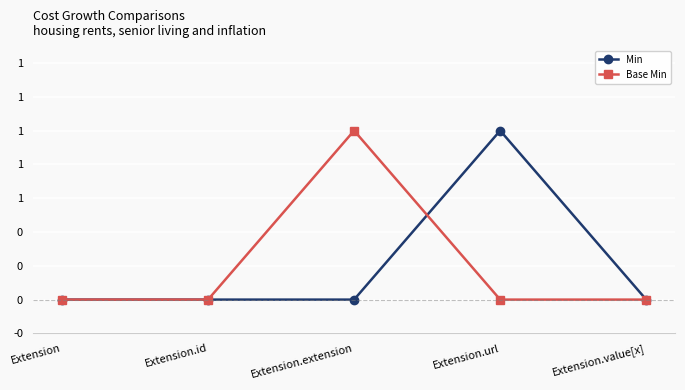

Is the value of Min at Extension greater than the value of Base Min at Extension.id?

No